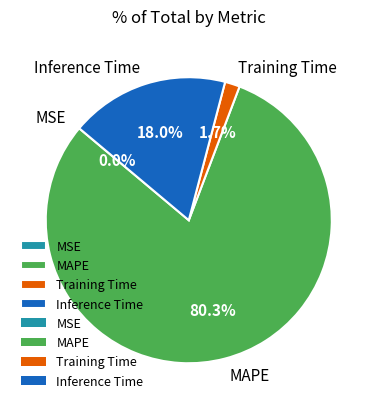

Between Training Time and MAPE, which is larger?

MAPE